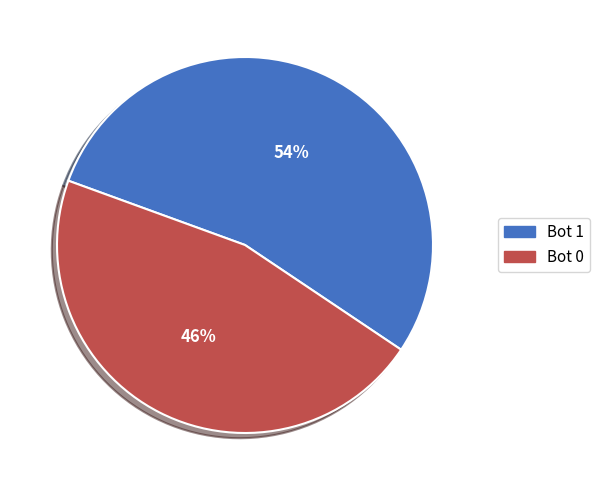

To the nearest percent, what is the average slice percentage?

50%